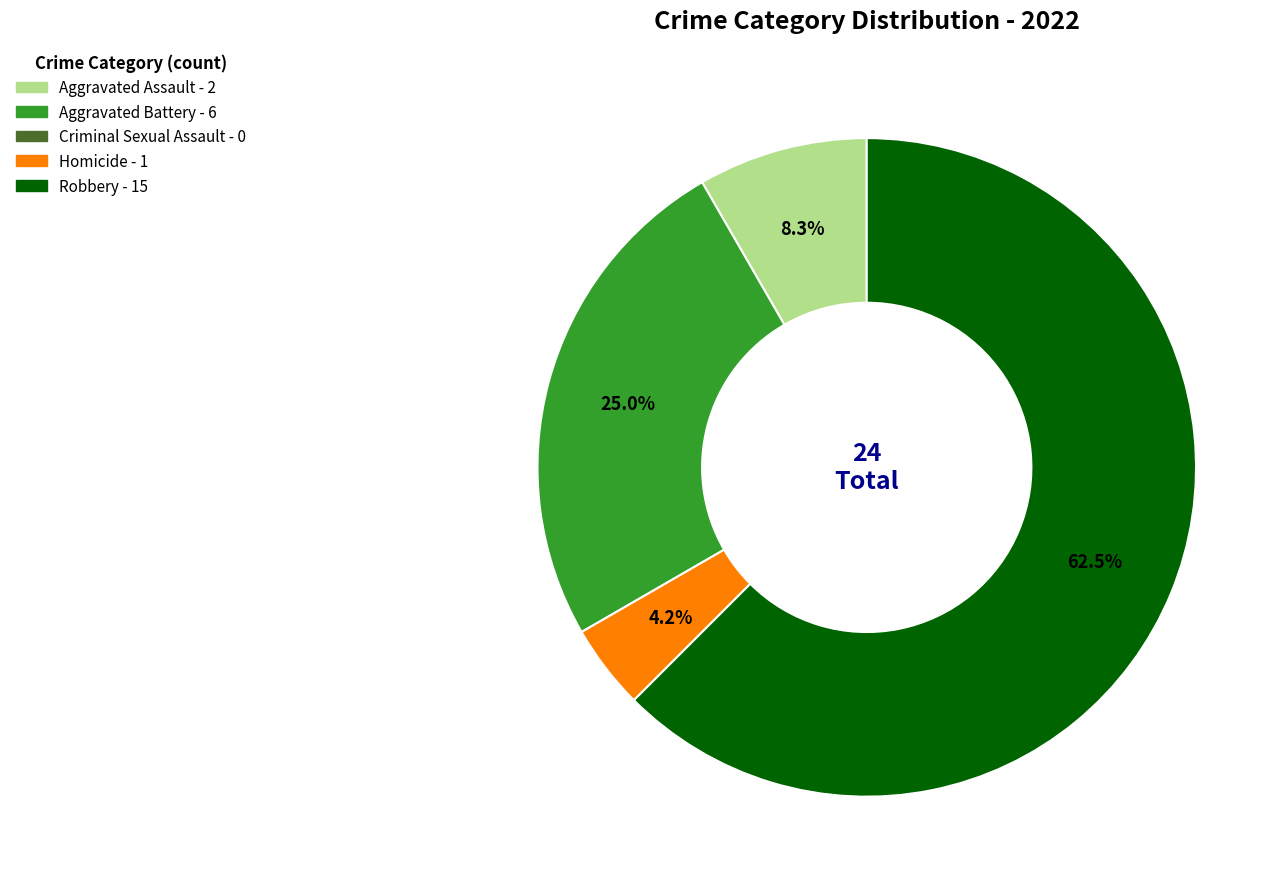

Is there a majority slice in this chart?

Yes